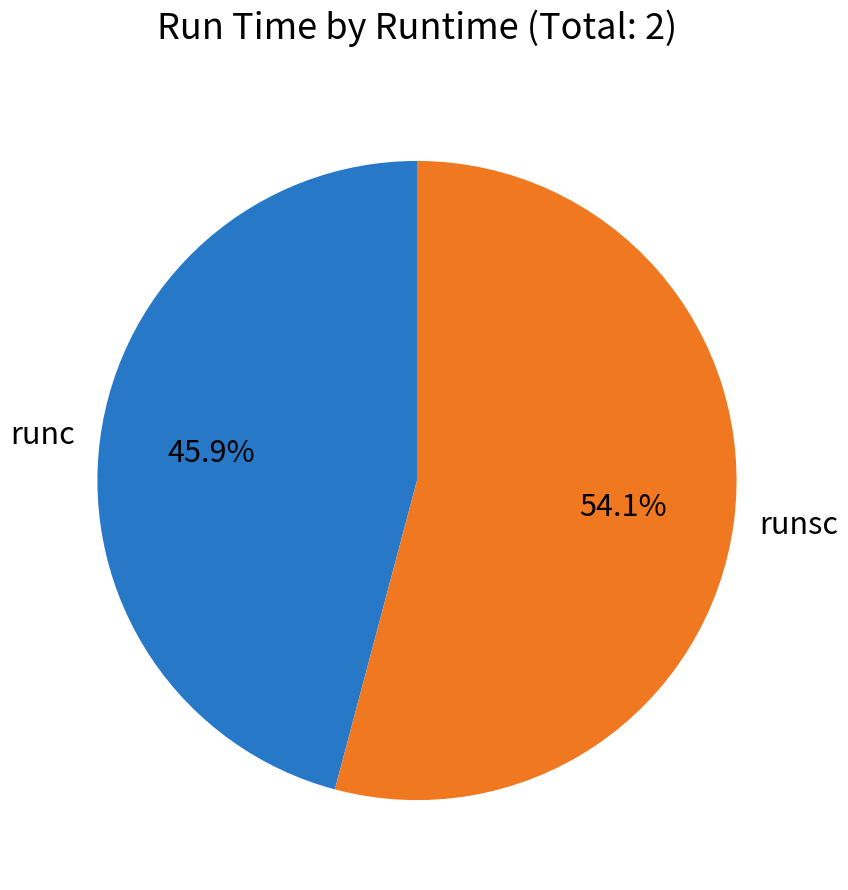

Between runsc and runc, which is larger?

runsc